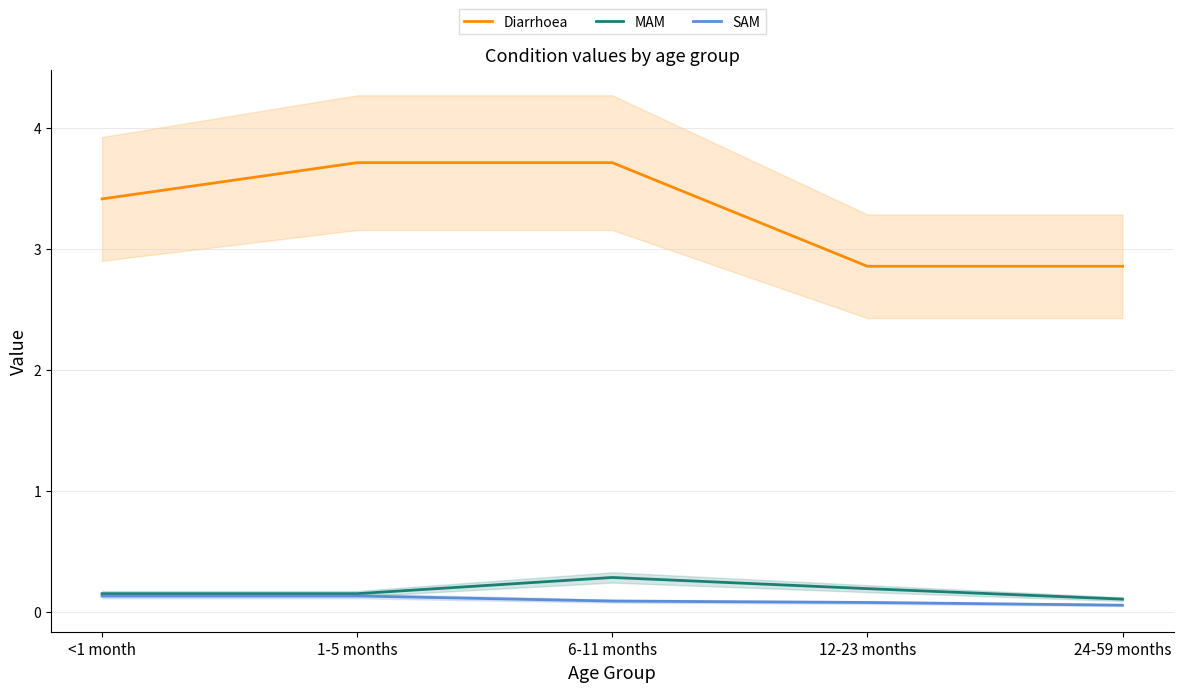

The SAM series shows 0.1 at 24-59 months. True or false?

True